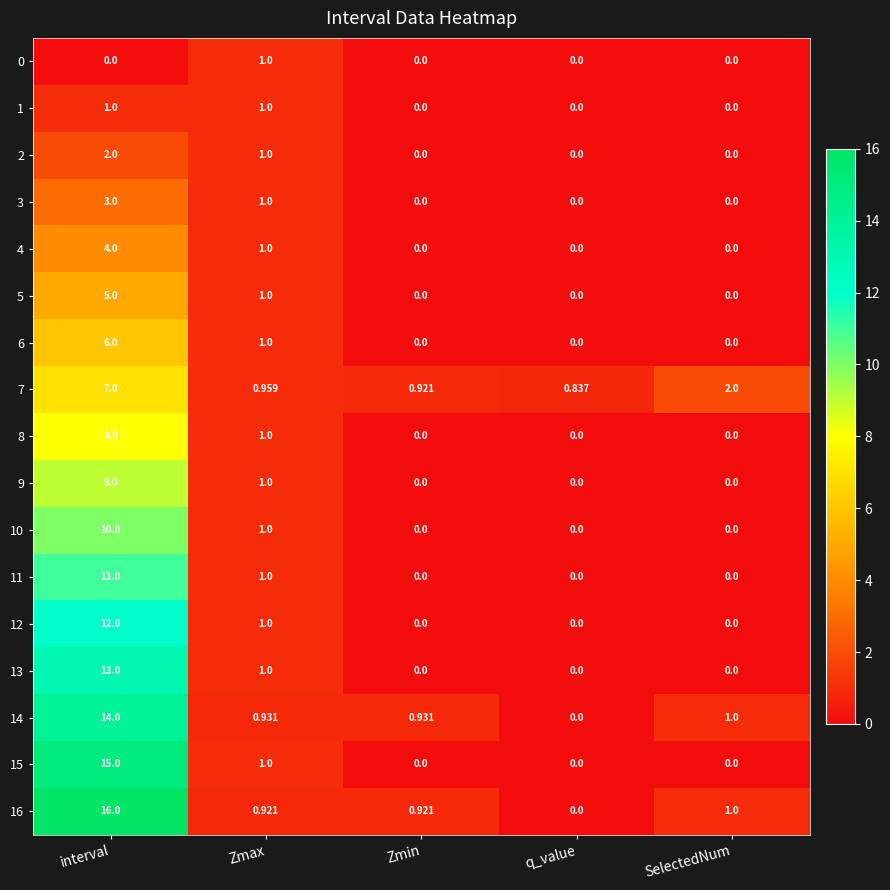

Which label corresponds to the largest value in the chart?

interval